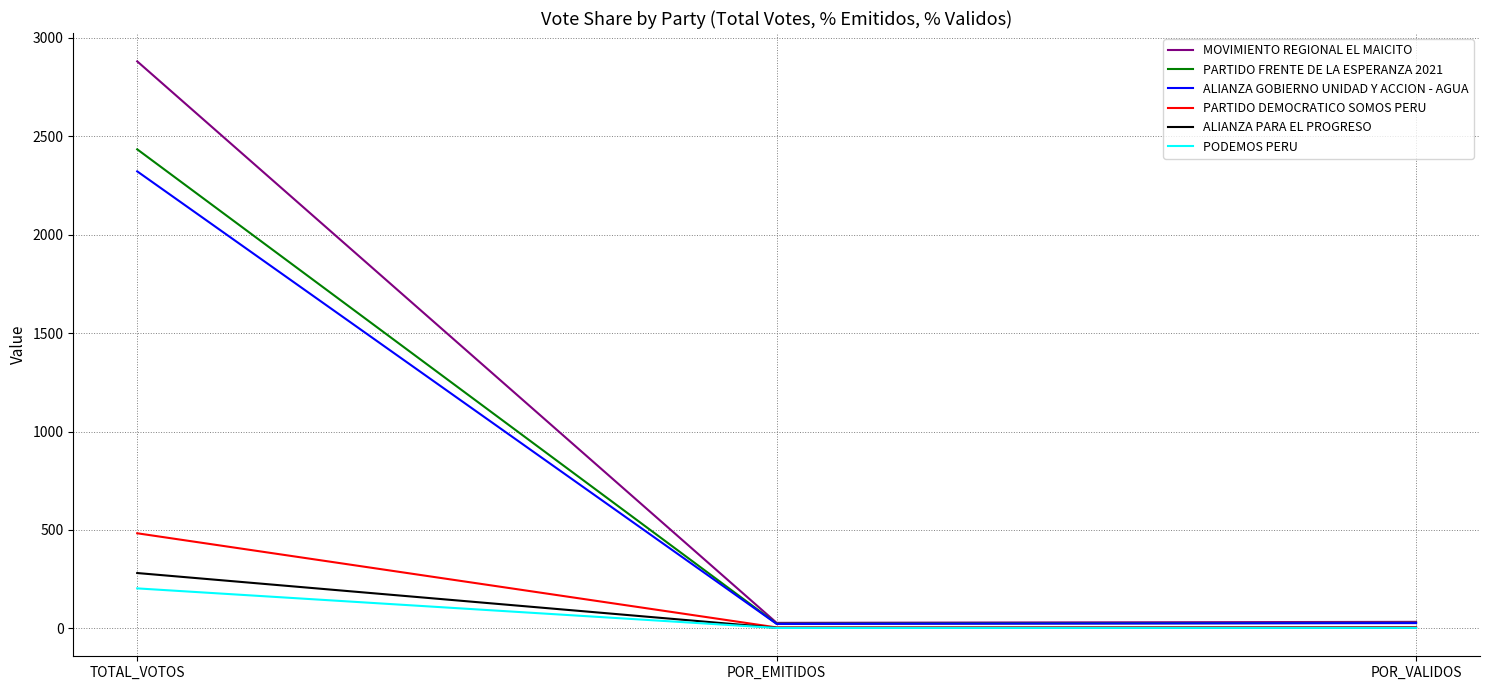

What is the sum of the PODEMOS PERU values at TOTAL_VOTOS and POR_EMITIDOS?

205.0